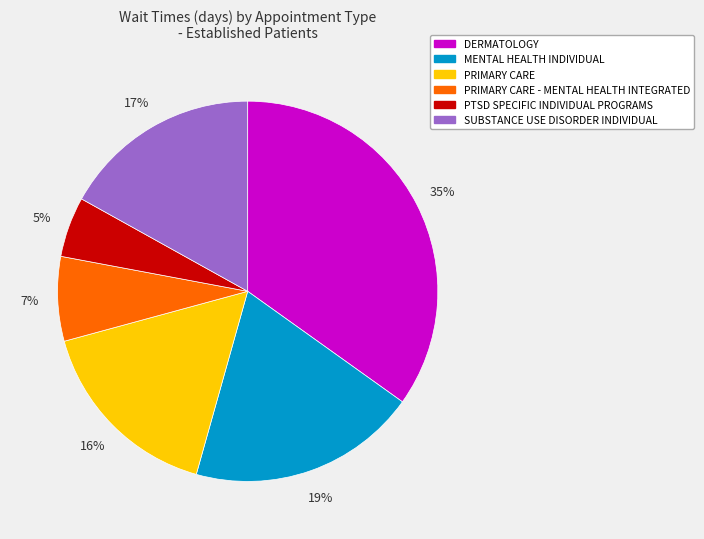

To the nearest percent, what is the average slice percentage?

17%